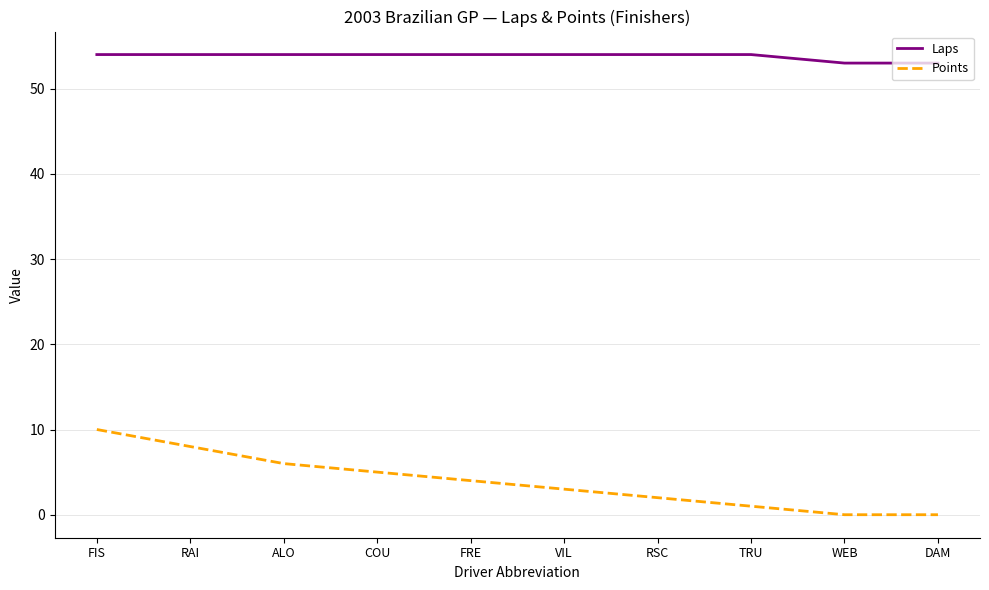

The value of Points at ALO is 6. True or false?

True